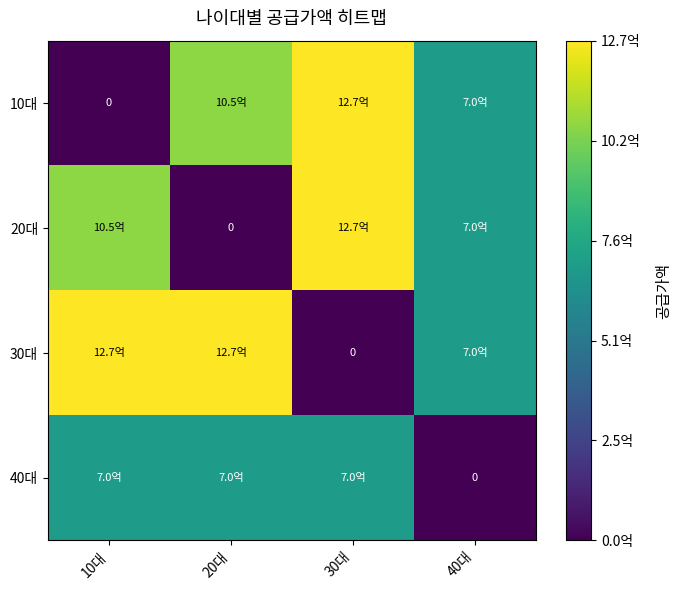

True or false: 40대 has a value of 0 at 40대.

True